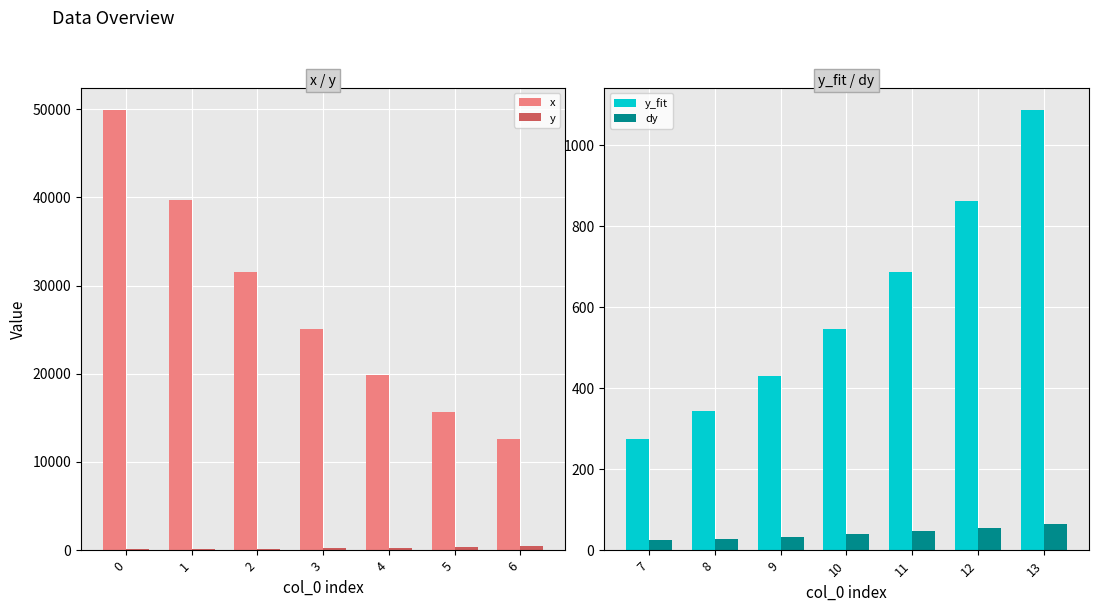

True or false: y has a value of 144.4 at 4.

False